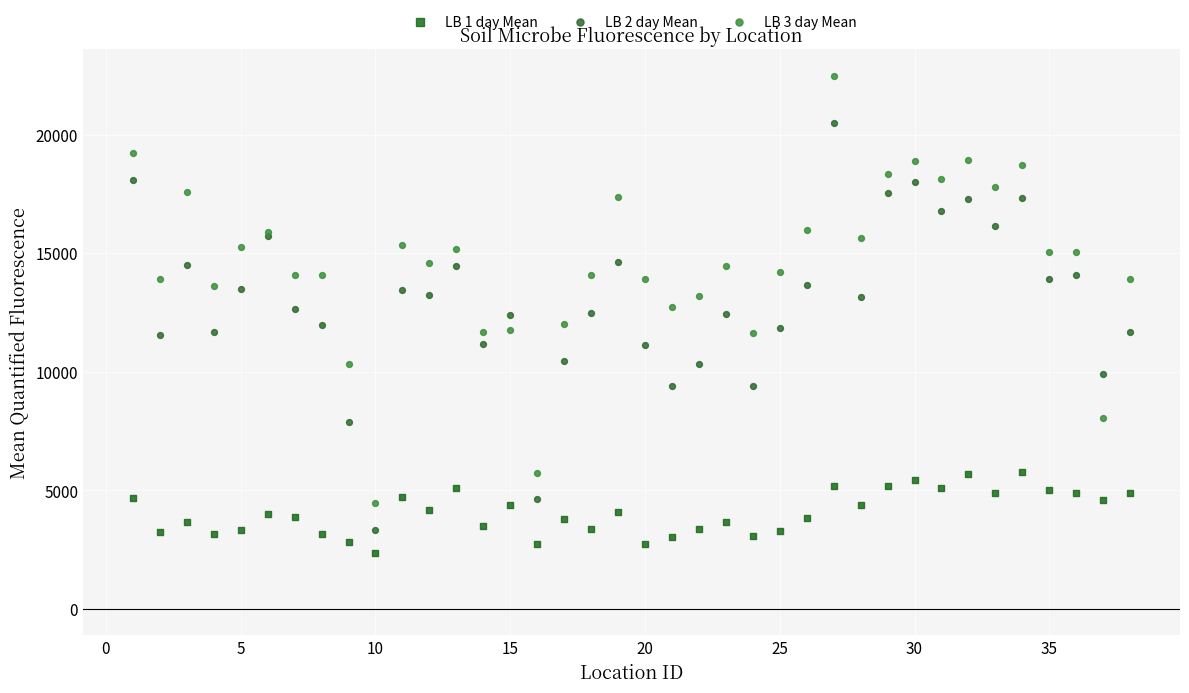

Which series has the widest spread of Y values?

LB 3 day Mean